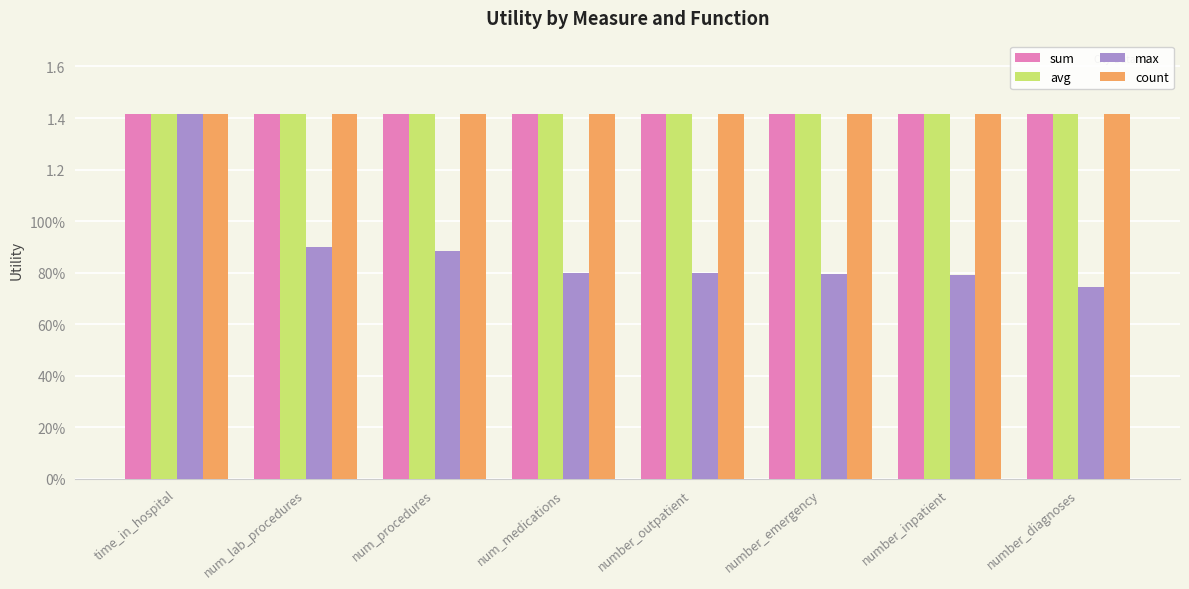

What is the label of the 8th bar from the left?

number_diagnoses